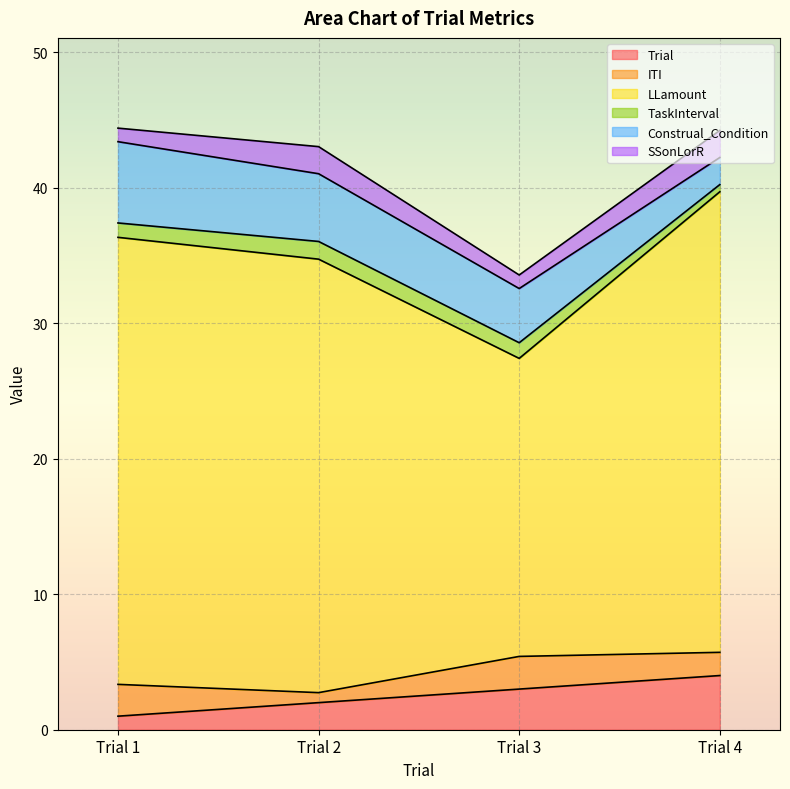

Read the Trial value at Trial 4.

4.0